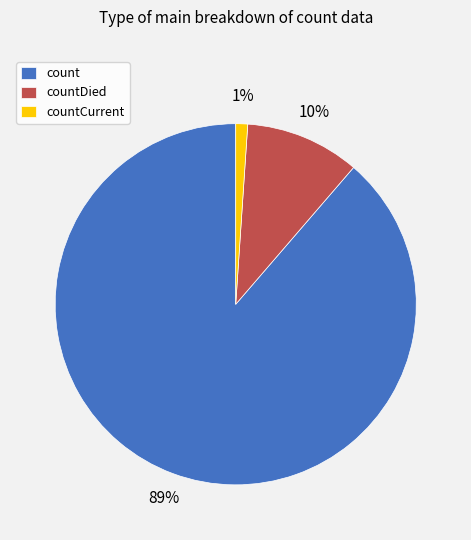

To the nearest percent, what portion does countDied represent?

10%